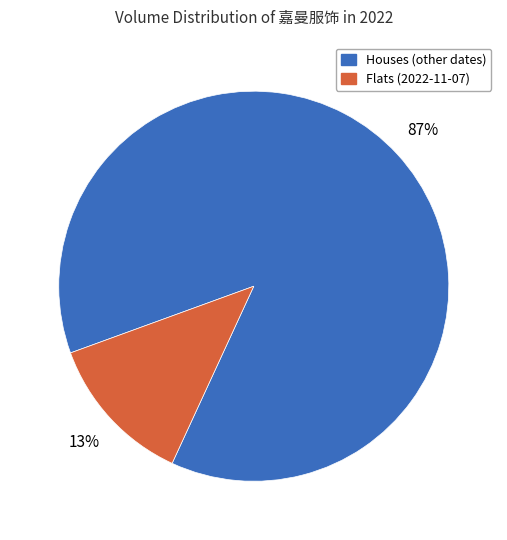

To the nearest percent, what is the average slice percentage?

50%